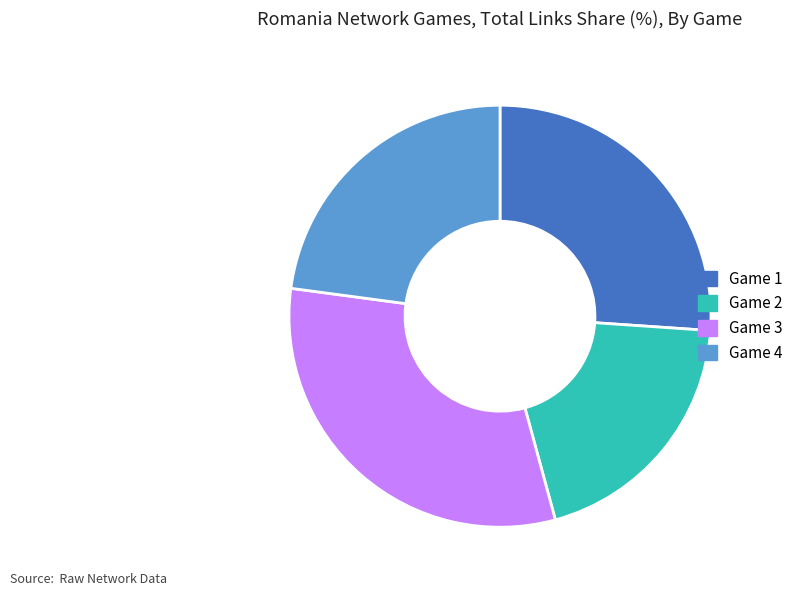

Combined, do Game 1 and Game 4 account for over 50%?

No